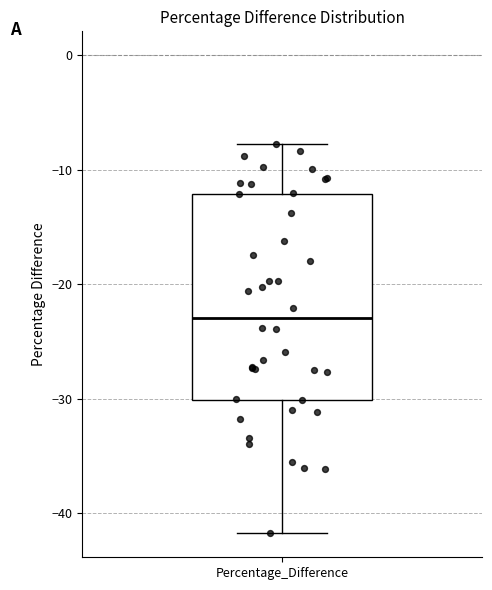

Transcribe this box plot: give where the median line is, the range the box spans, and where the two whiskers end, as read against the y-axis. The values are not printed on the chart, so give them approximately, as read against the axis.

median -23, box -30 to -12, whiskers -42 to -8